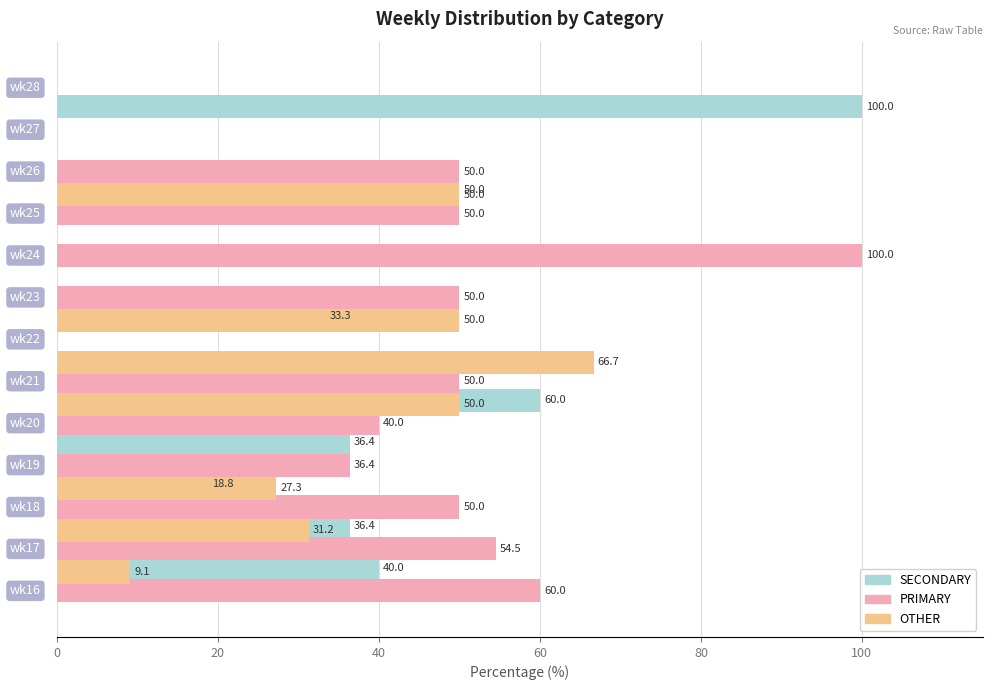

How many positive values does the PRIMARY series have?

10